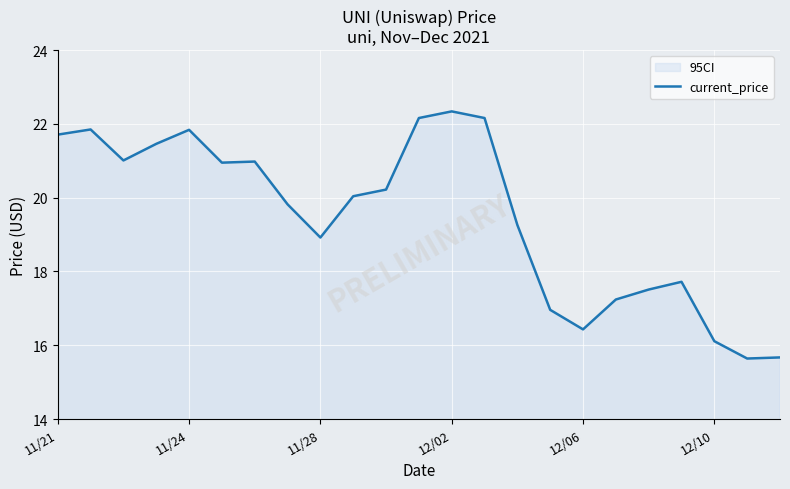

How many interior local peaks (higher than both neighbors) does the data have?

5